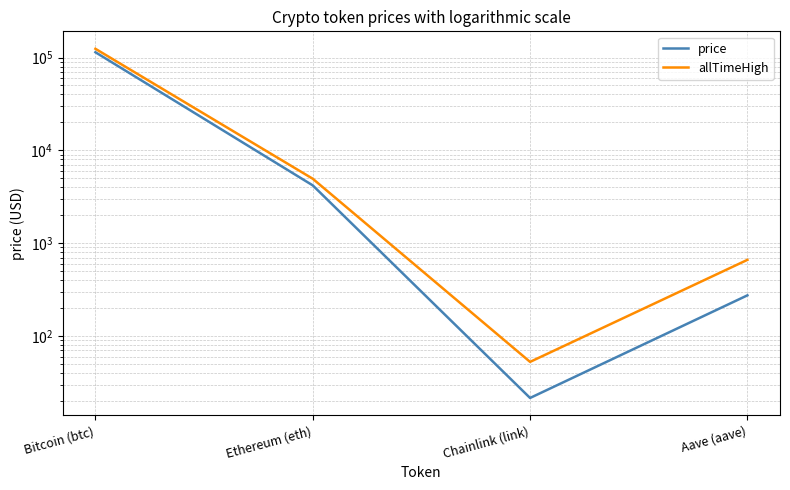

At which label does price reach its peak?

Bitcoin (btc)